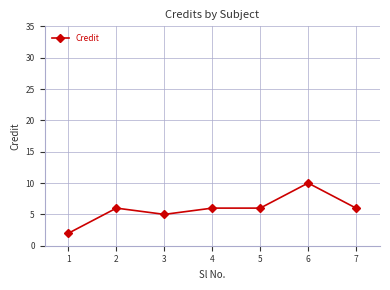

At which category does the chart reach its peak across all series?

6